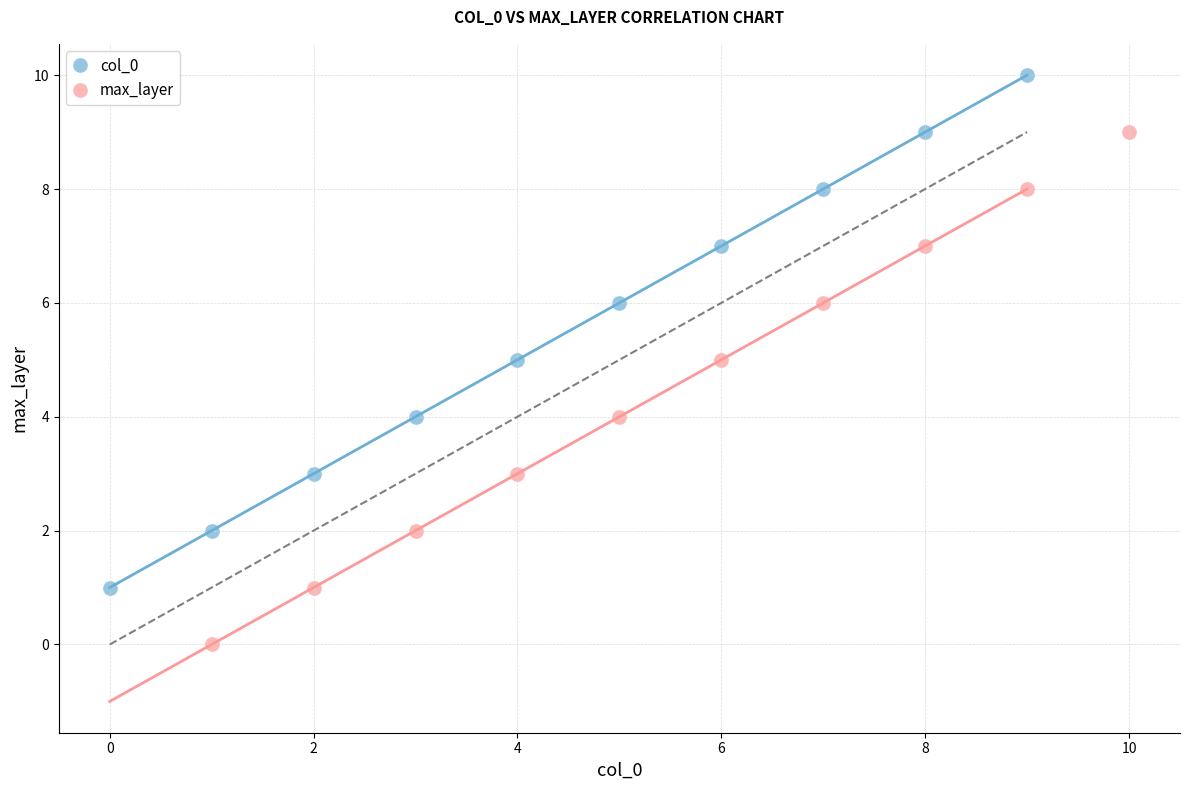

Which series contains the highest Y value?

col_0